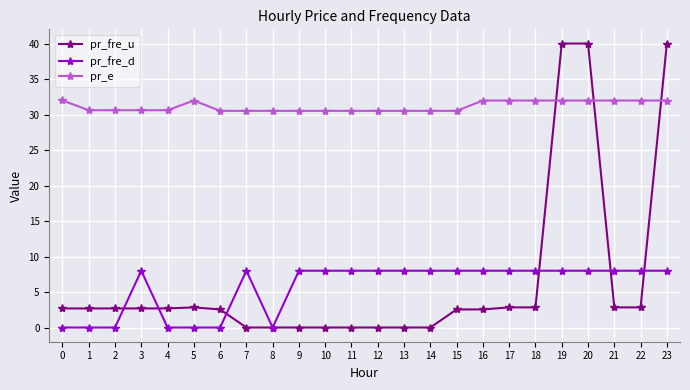

True or false: pr_e has more than 0 points higher than both neighbors.

True